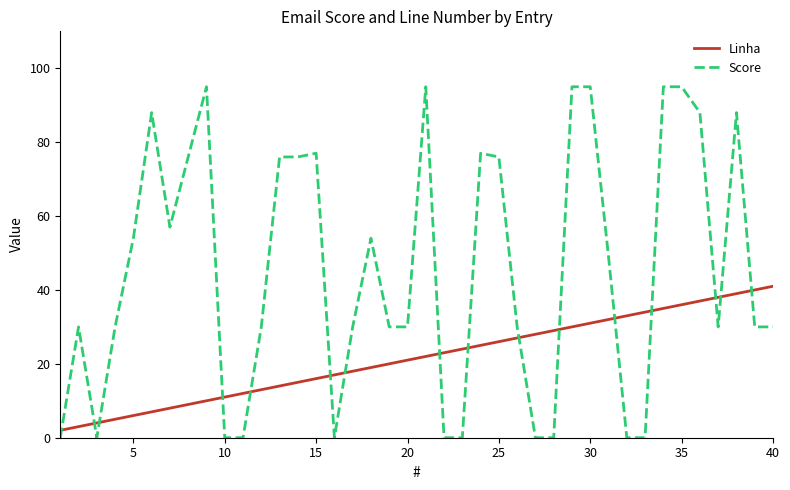

Which series has the largest total across all categories?

Score